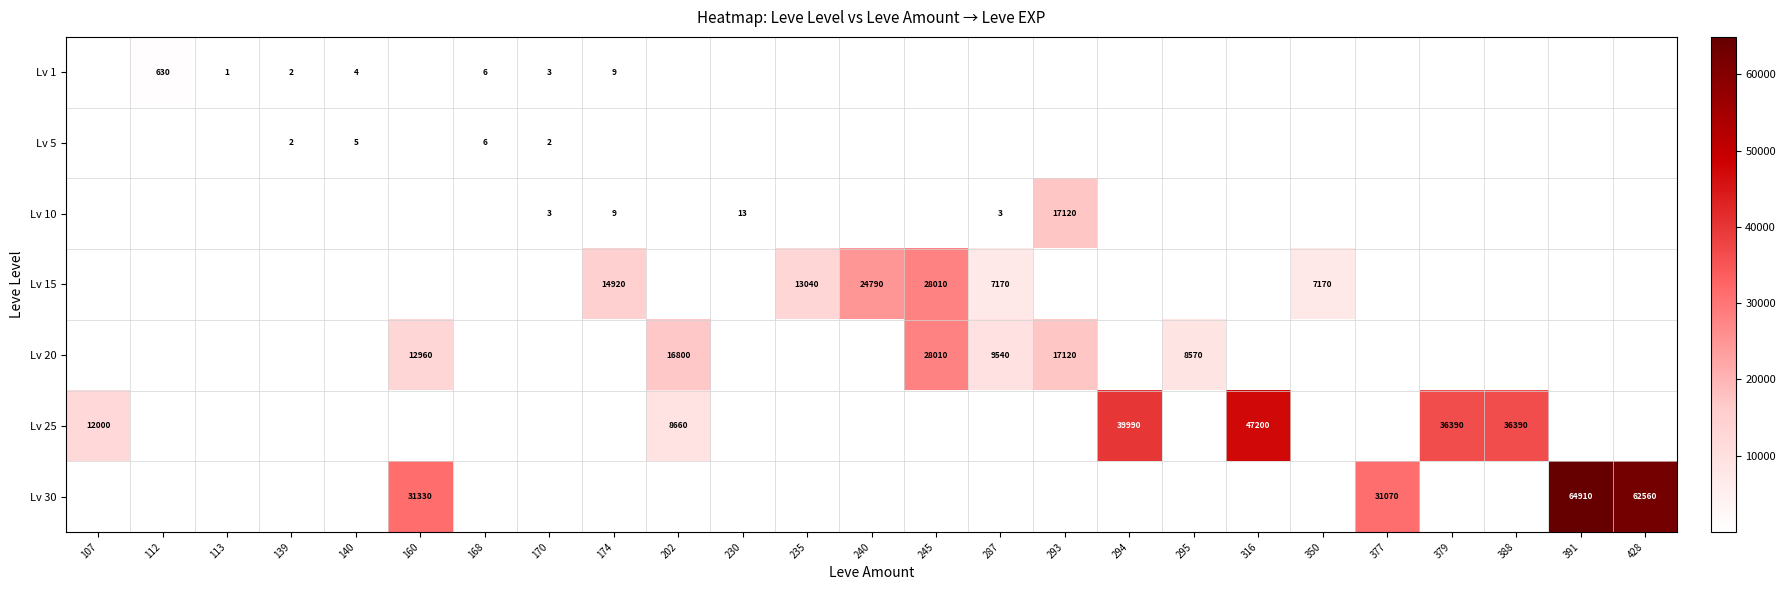

Which has a higher value, 350 or 245?

245